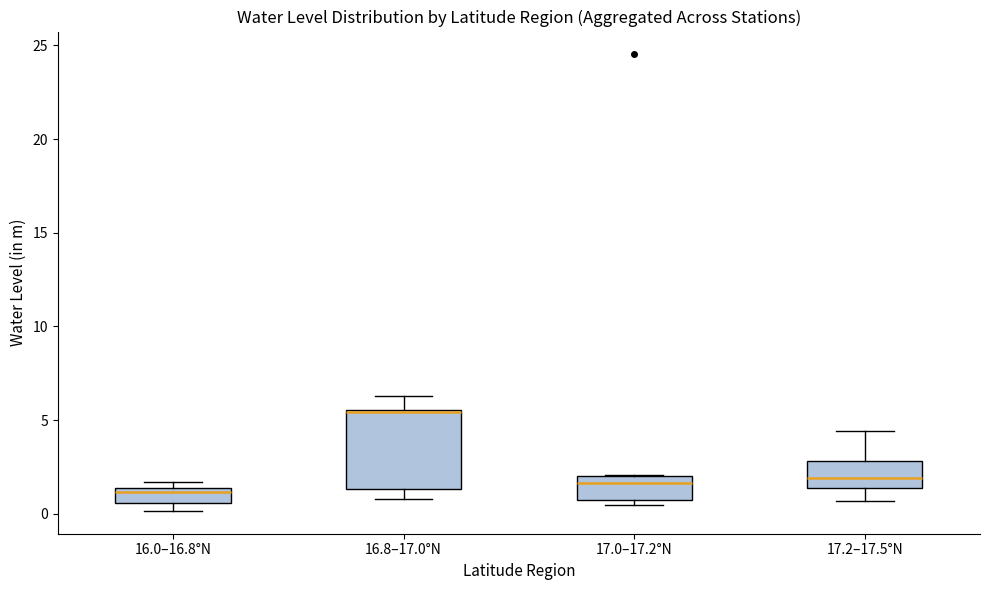

Which box is the tallest, from its lower edge to its upper edge?

16.8–17.0°N